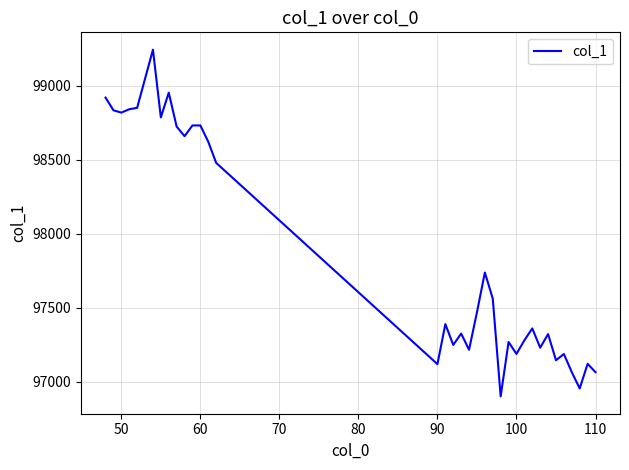

What is the minimum value shown in the chart?

96901.0